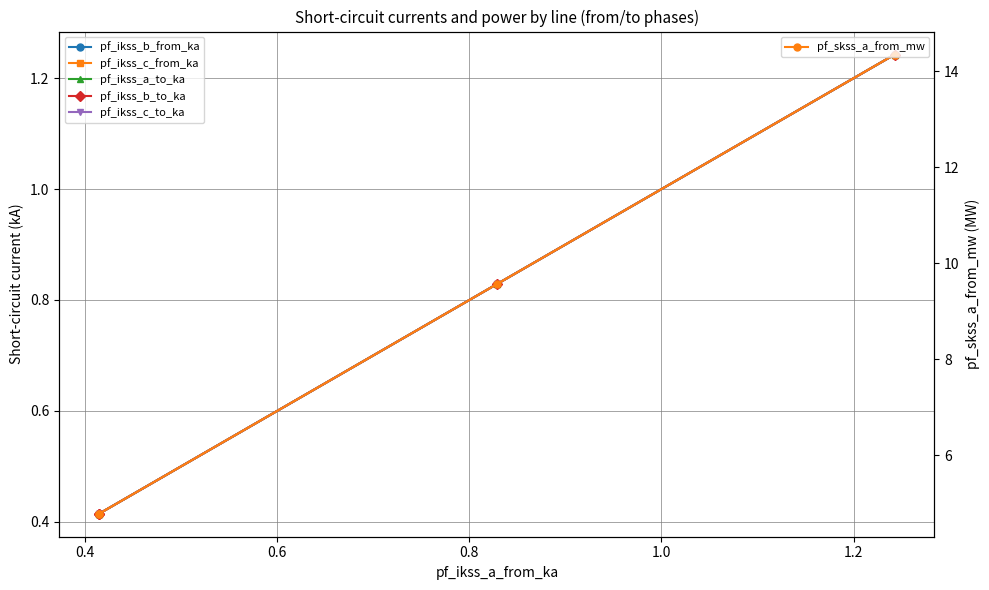

Which series has the largest total across all categories?

pf_skss_a_from_mw